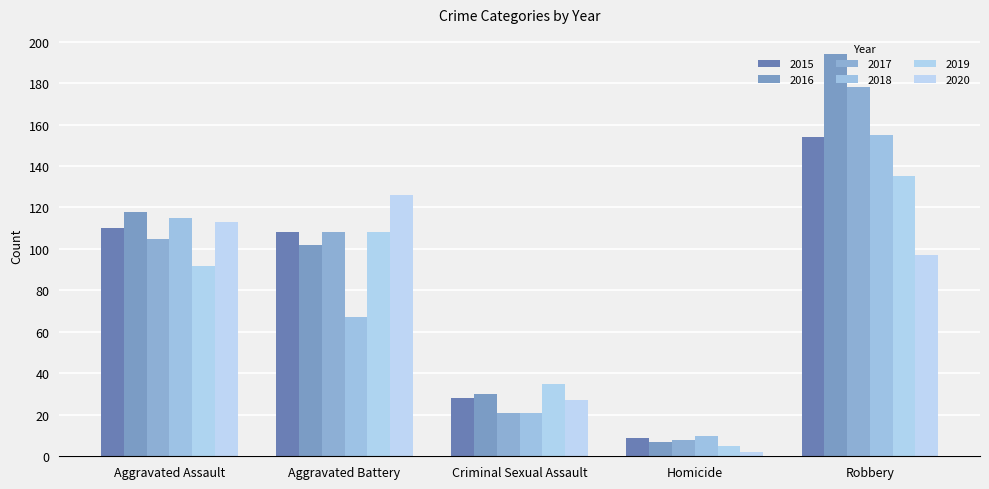

What is the label of the 2nd bar from the right?

Homicide